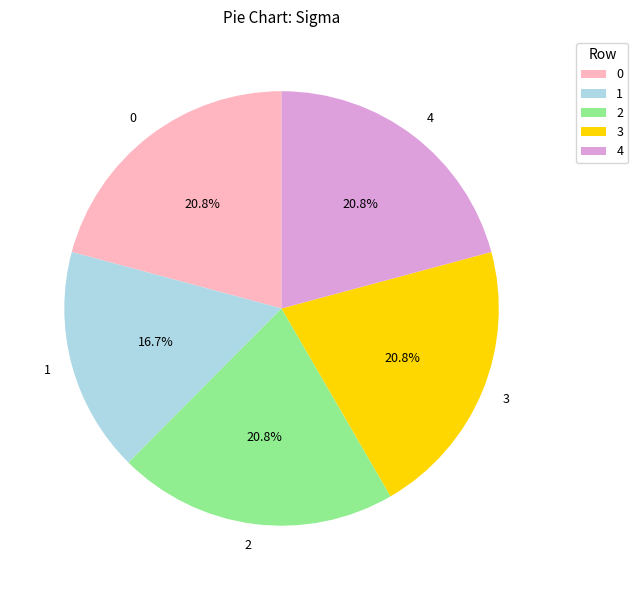

What percentage is NOT represented by 2?

79.2%